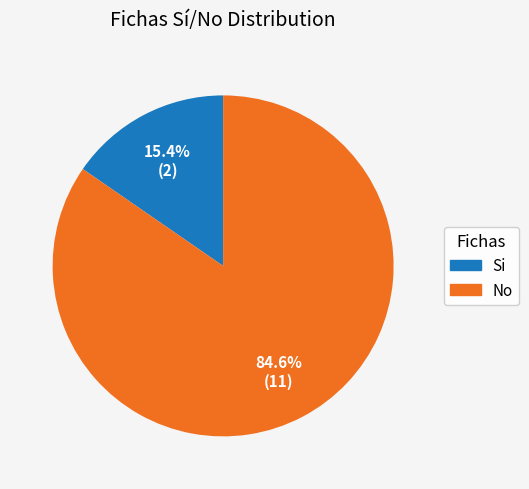

Does any single category account for the majority?

Yes